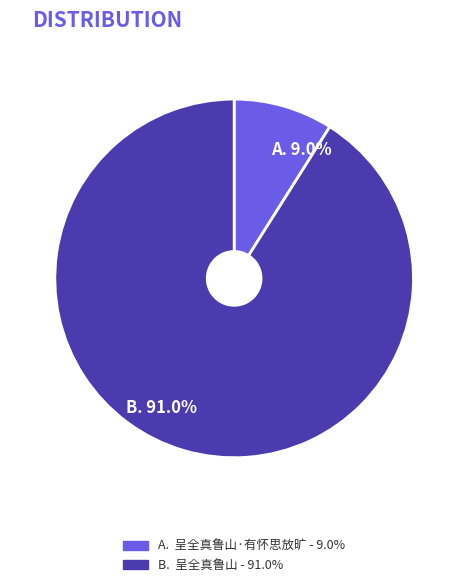

Is there a majority slice in this chart?

Yes